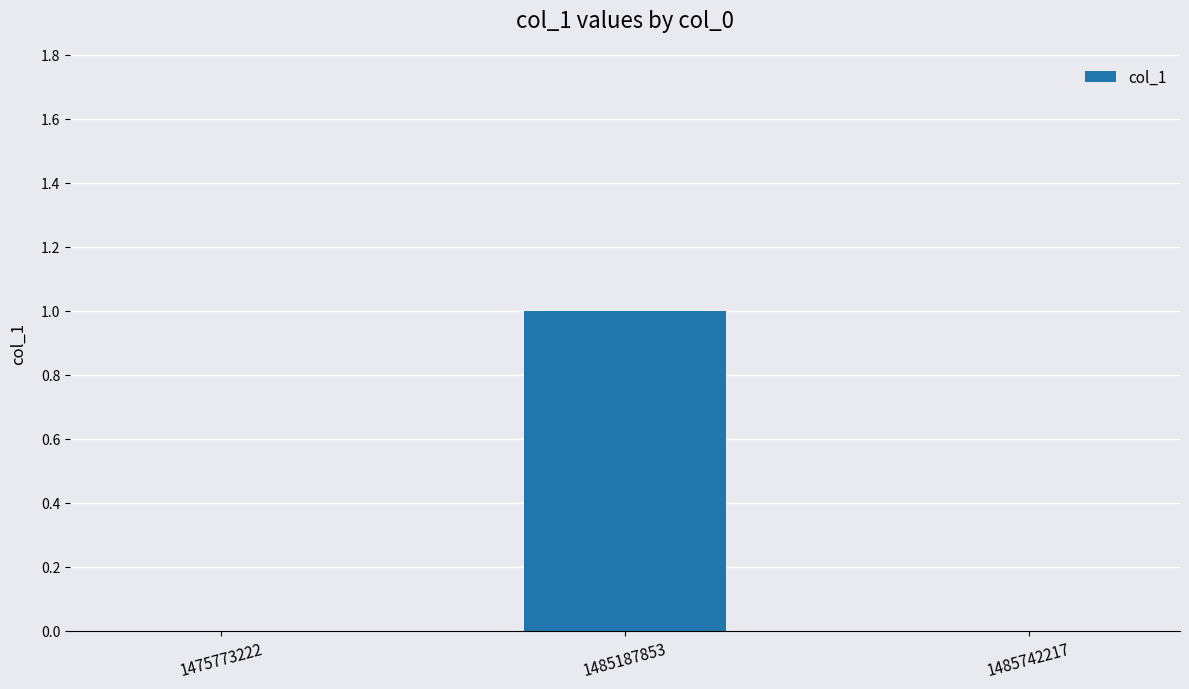

Which has a higher value, 1485187853 or 1485742217?

1485187853